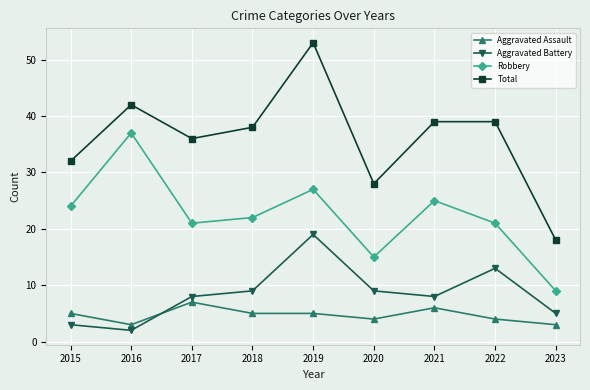

What is the average value of the Aggravated Battery series?

8